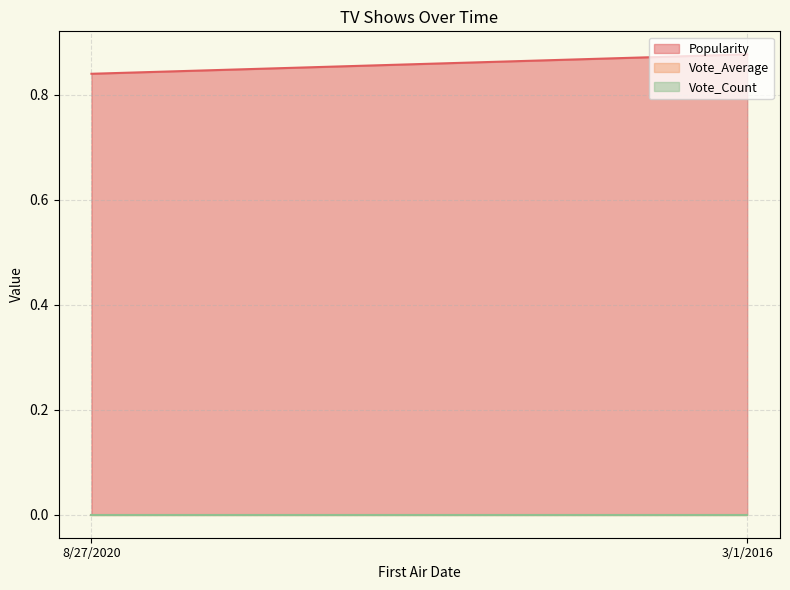

What are all the series names shown in the legend?

Popularity, Vote_Average, Vote_Count